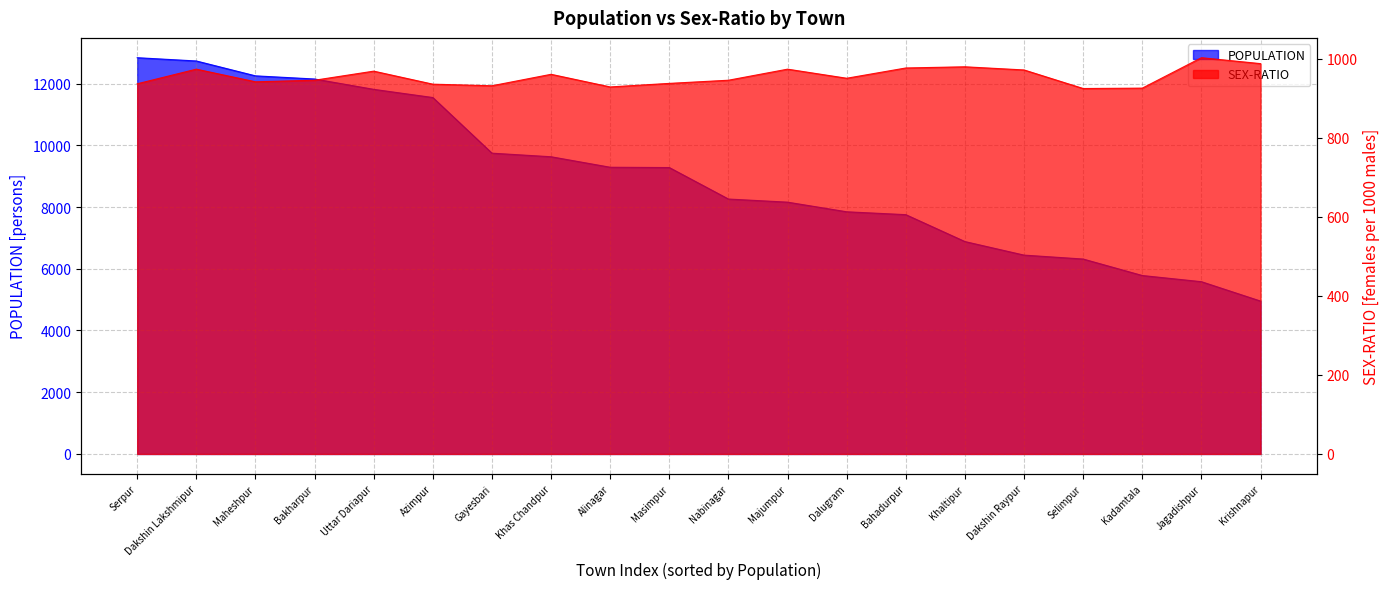

Which has a higher value, Majumpur or Dakshin Lakshmipur?

Dakshin Lakshmipur